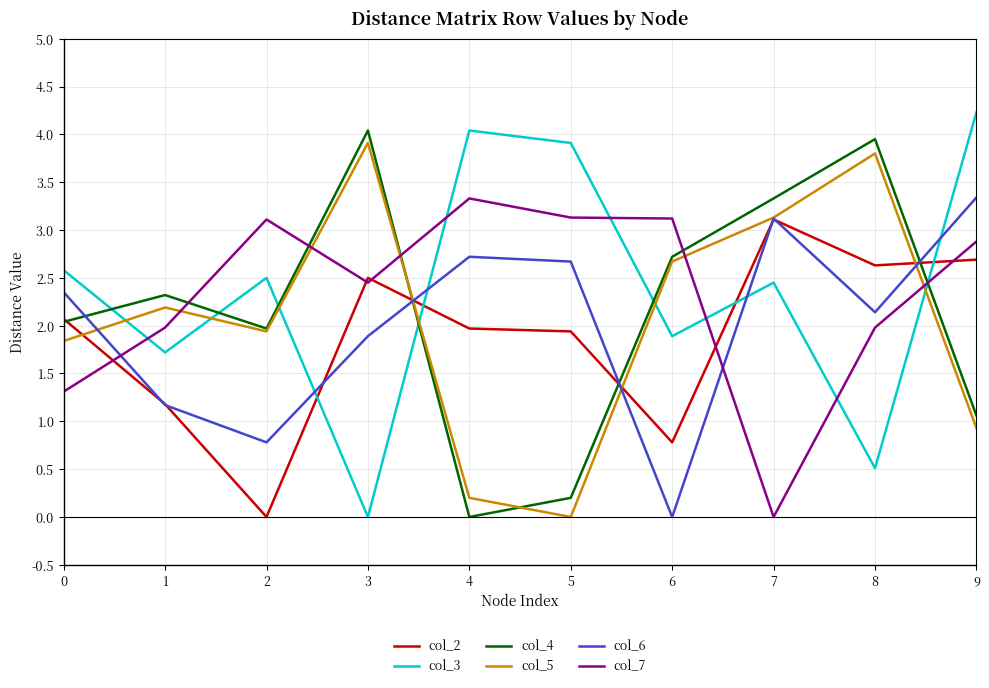

Which series has the largest total across all categories?

col_3